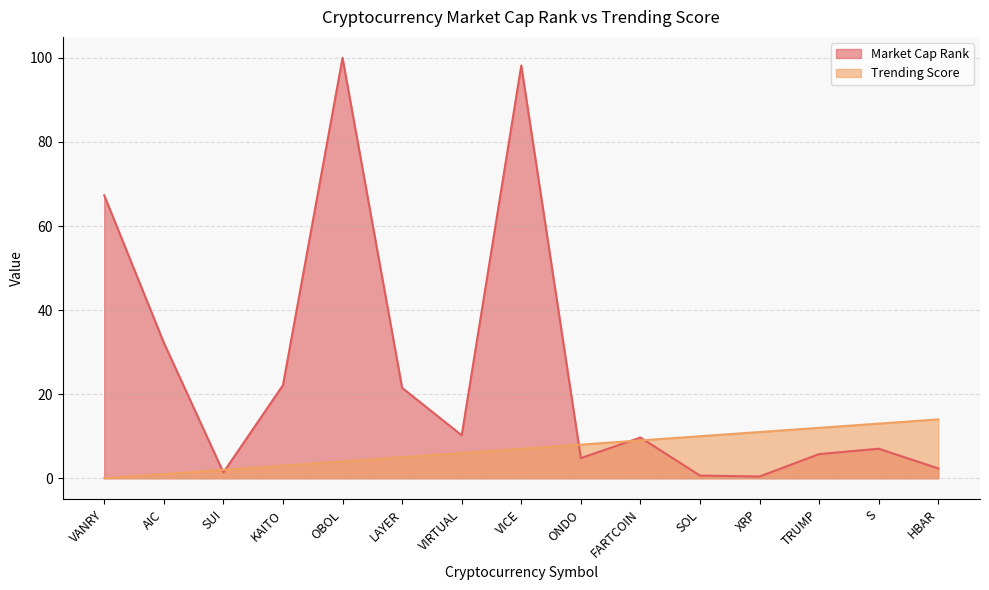

Reading right to left, transcribe all the data shown in this chart.

Market Cap Rank: 2.3	7.0	5.8	0.4	0.6	9.7	4.8	98.2	10.2	21.5	100.0	22.2	1.4	32.3	67.3
Trending Score: 14.0	13.0	12.0	11.0	10.0	9.0	8.0	7.0	6.0	5.0	4.0	3.0	2.0	1.0	0.0